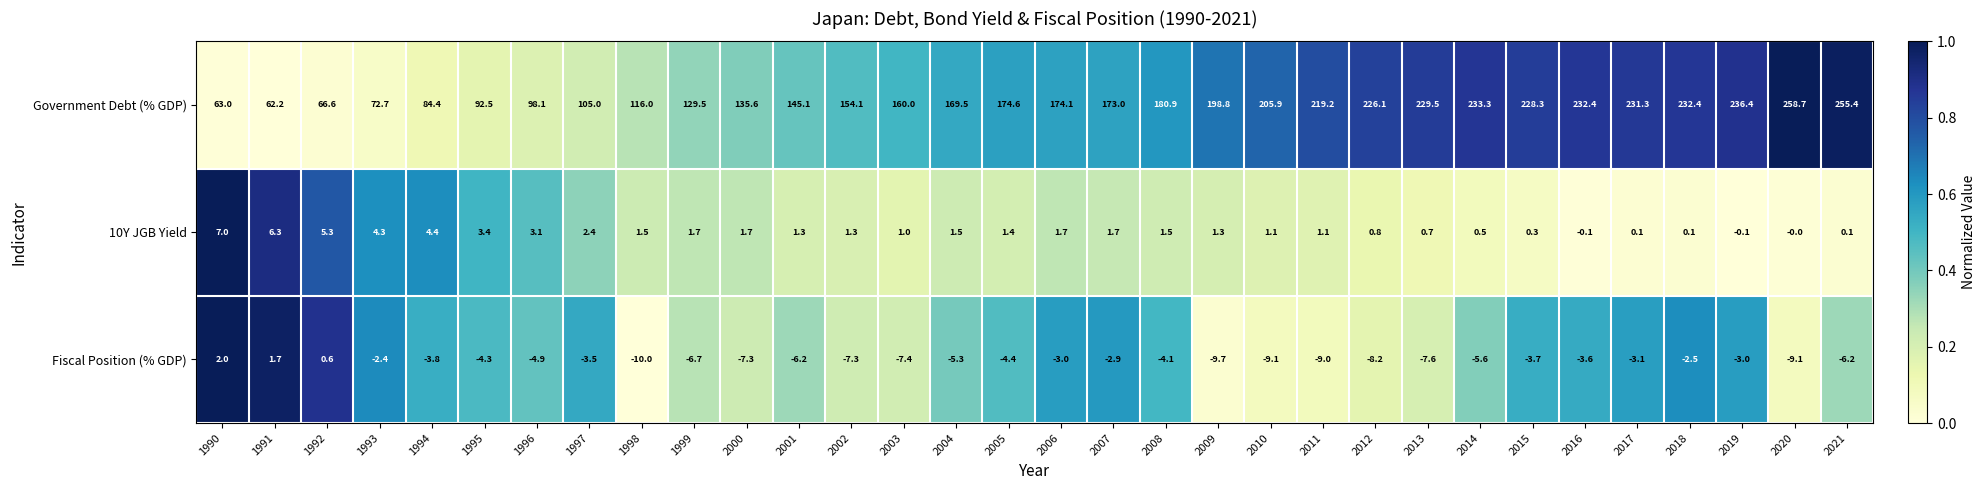

What is the maximum value shown in the chart?

258.7